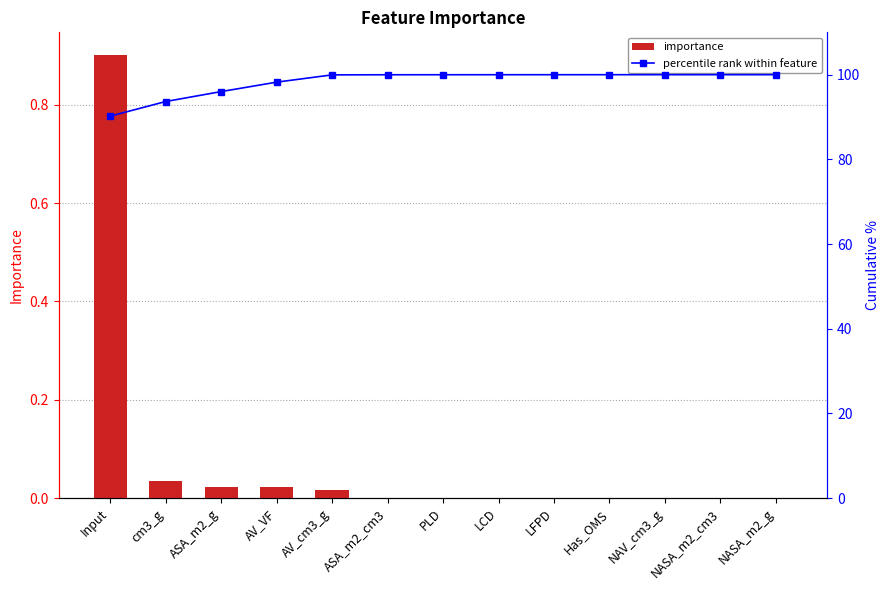

At how many categories does at least one series exceed 77?

13